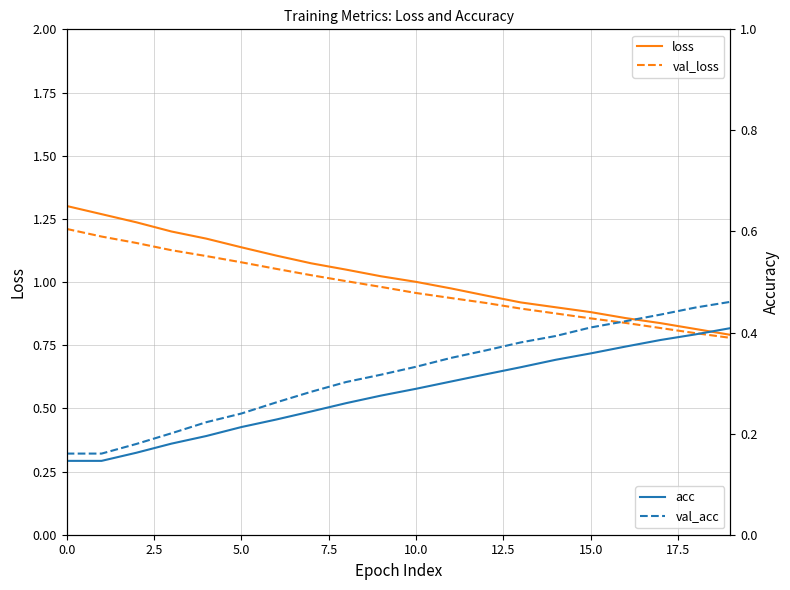

True or false: loss has a value of 1.3 at 0.0.

True